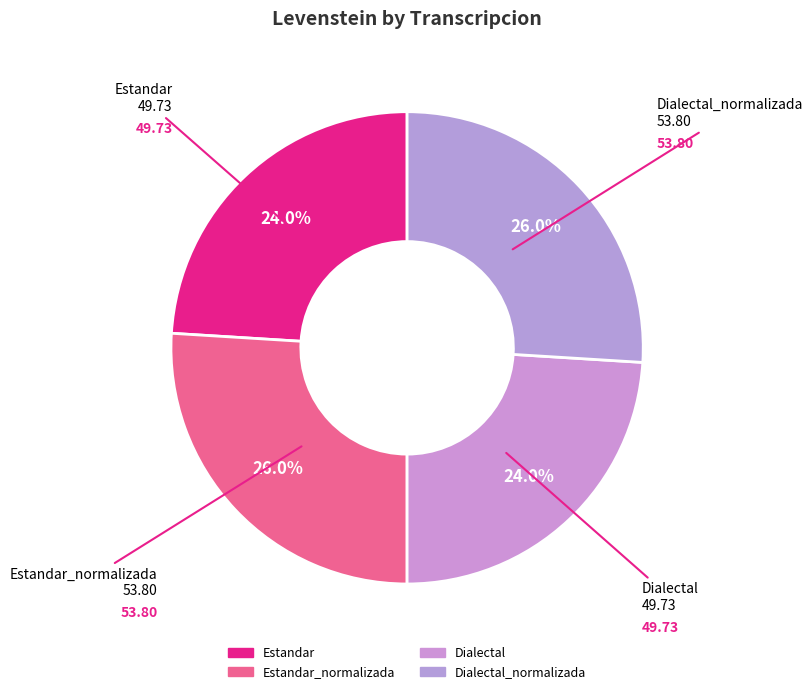

What is the largest slice in the pie chart?

Estandar_normalizada